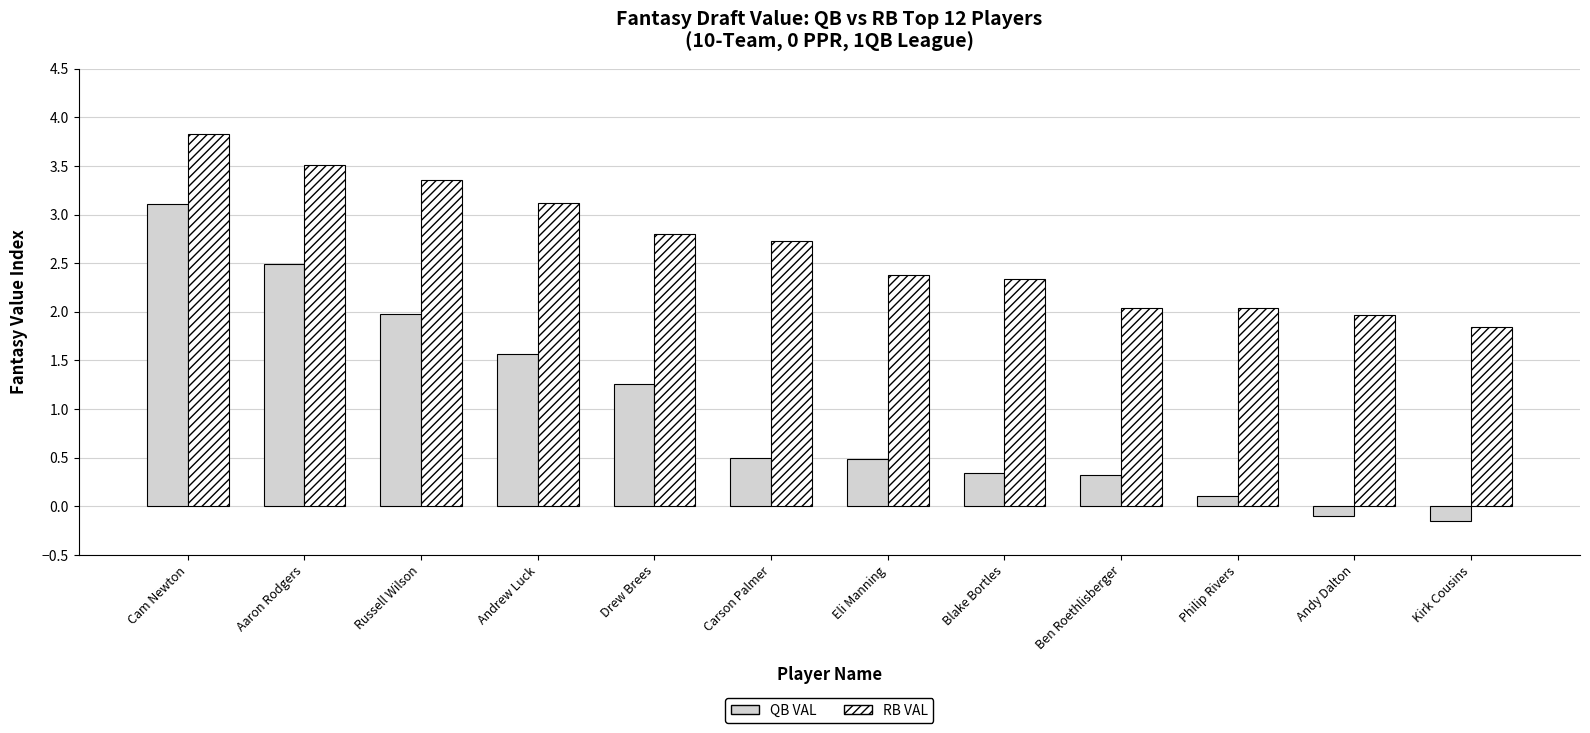

Is the value of QB VAL at Aaron Rodgers greater than the value of RB VAL at Andy Dalton?

Yes